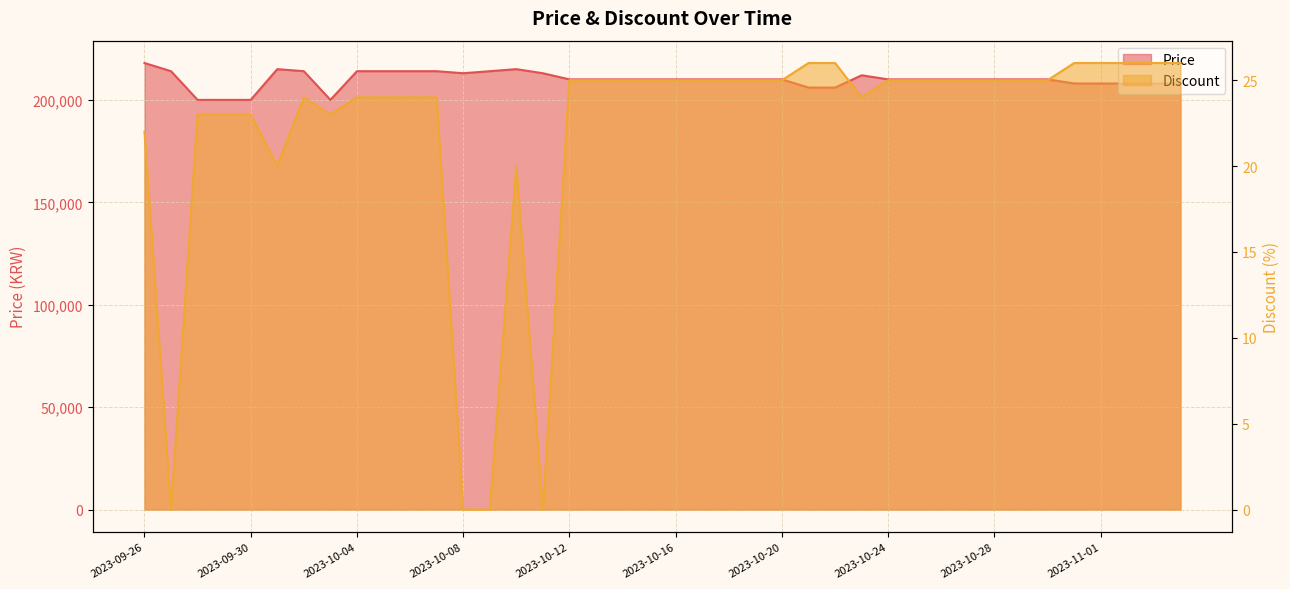

Between 2023-11-04 and 2023-09-27, which is larger?

2023-09-27